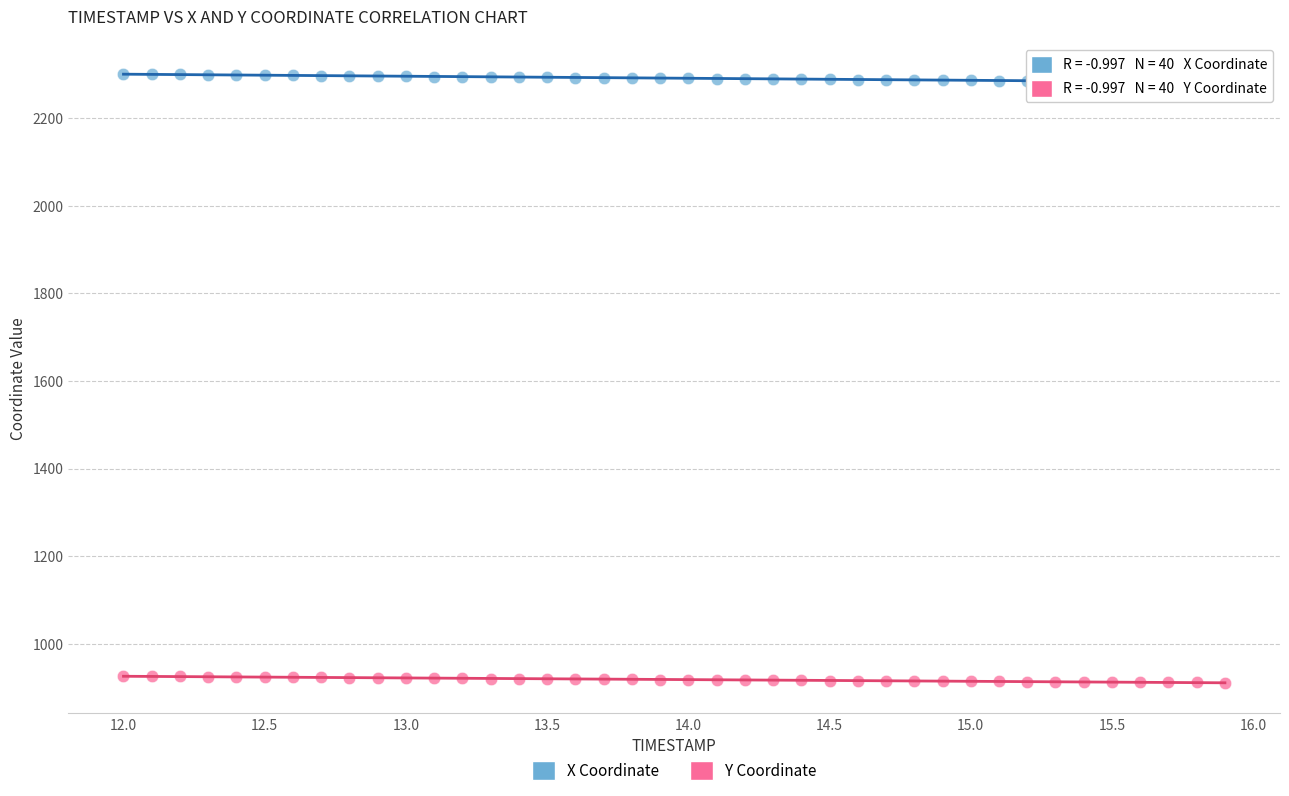

Across all data points, what is the range of Y values (max minus min)?

1389.7